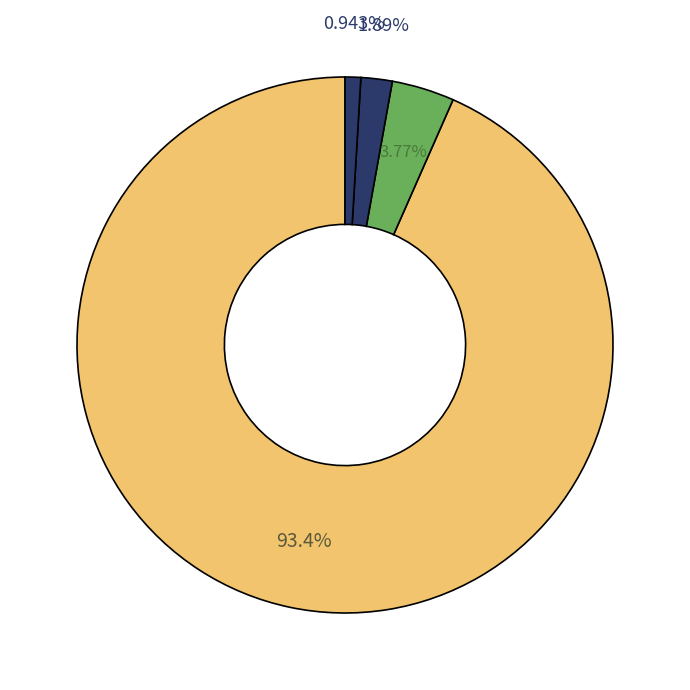

Count the number of slices in the pie.

4